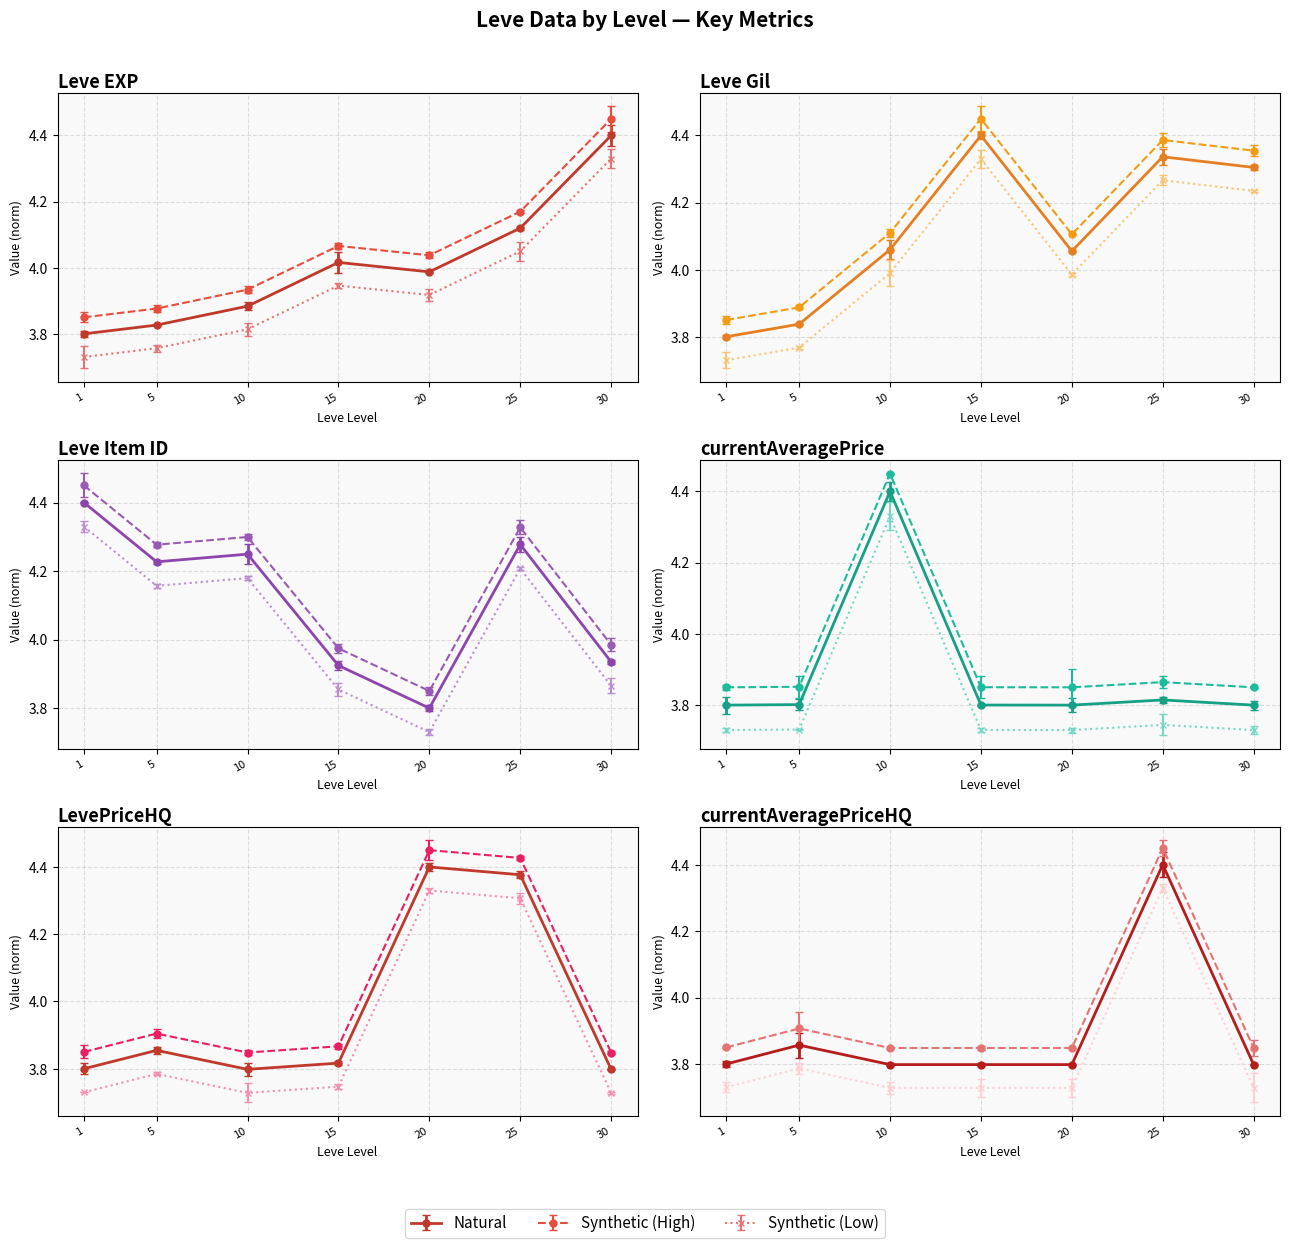

Count the number of categories in the chart.

7